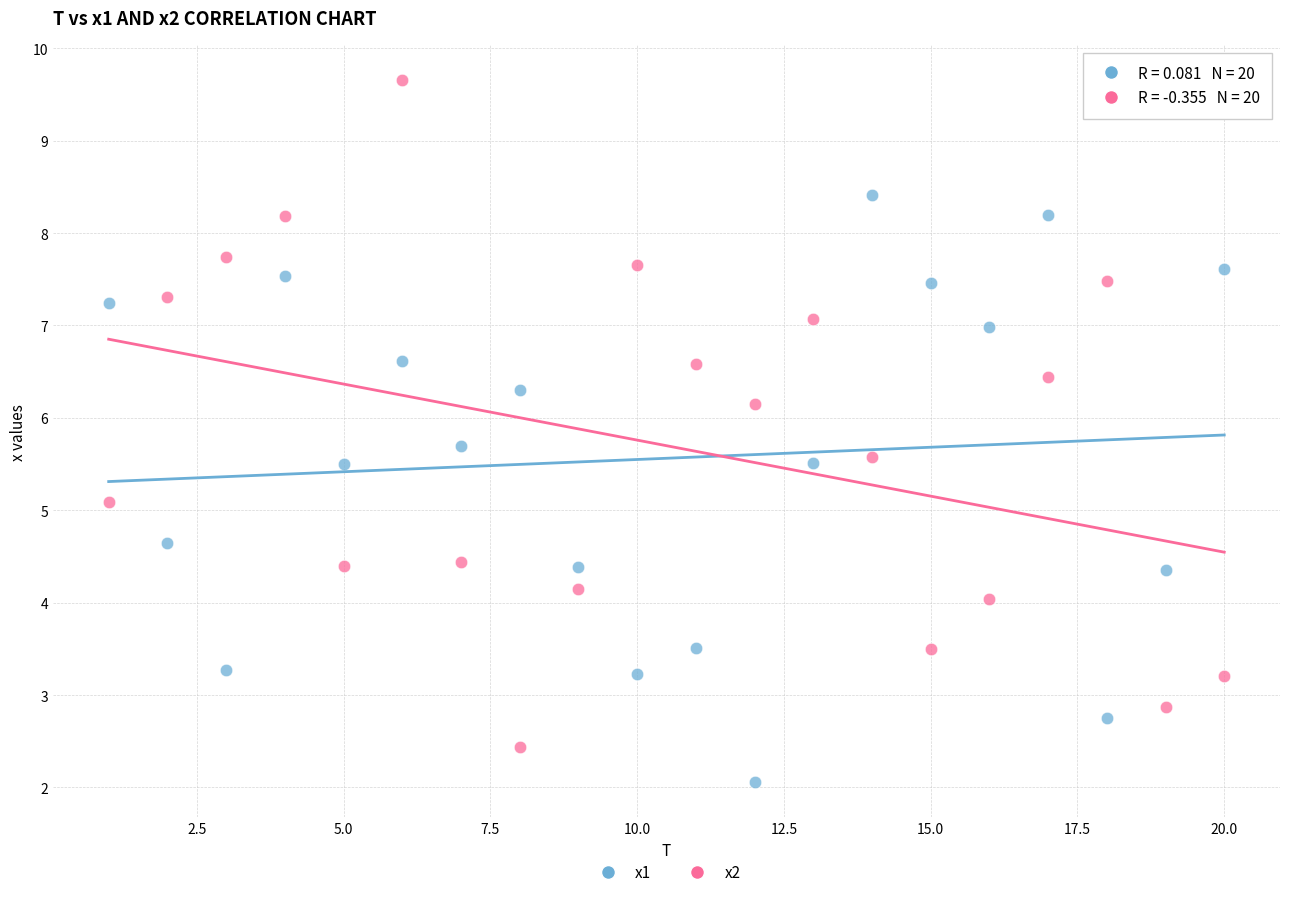

Across all data points, what is the range of Y values (max minus min)?

7.6